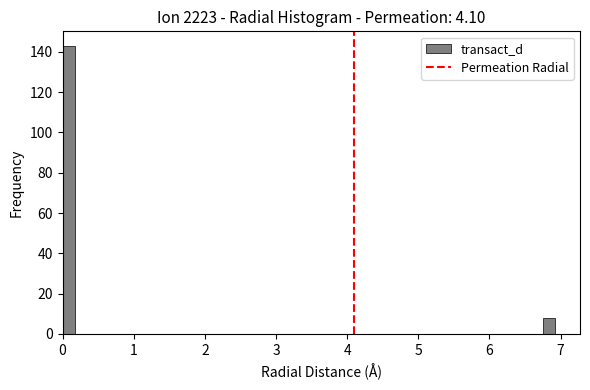

Around what value on the x-axis is the tallest bar? Give the approximate position of its centre, as read against the axis.

0.1